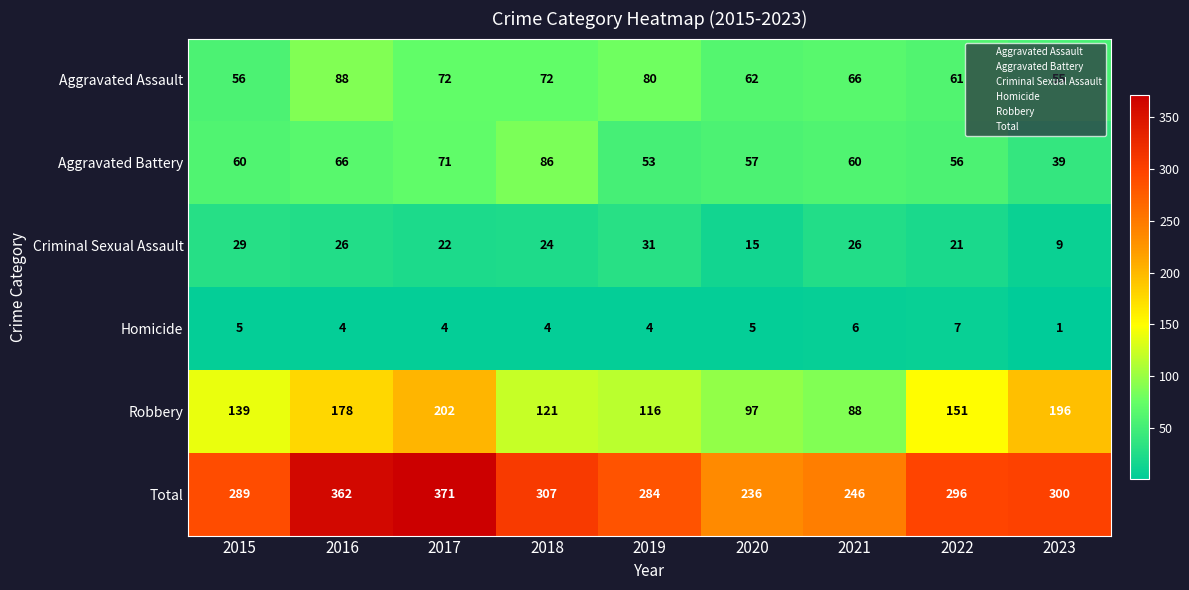

At 2020, list the series in order from smallest to largest.

Homicide, Criminal Sexual Assault, Aggravated Battery, Aggravated Assault, Robbery, Total